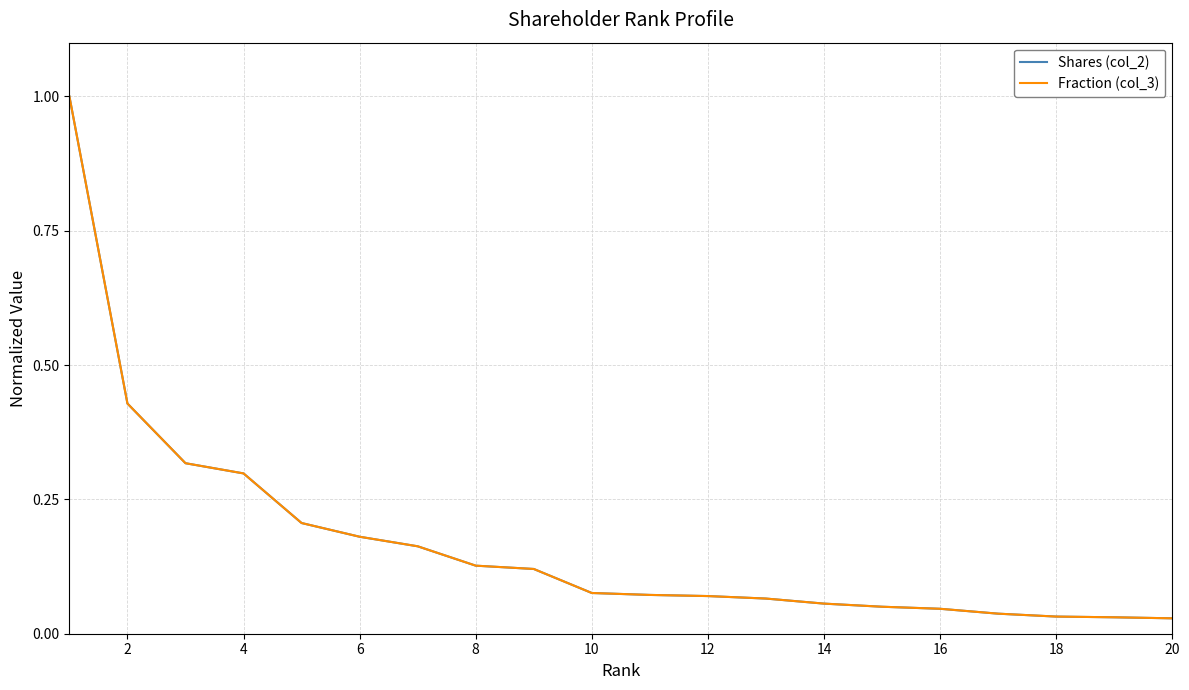

At how many categories does at least one series exceed 0?

20